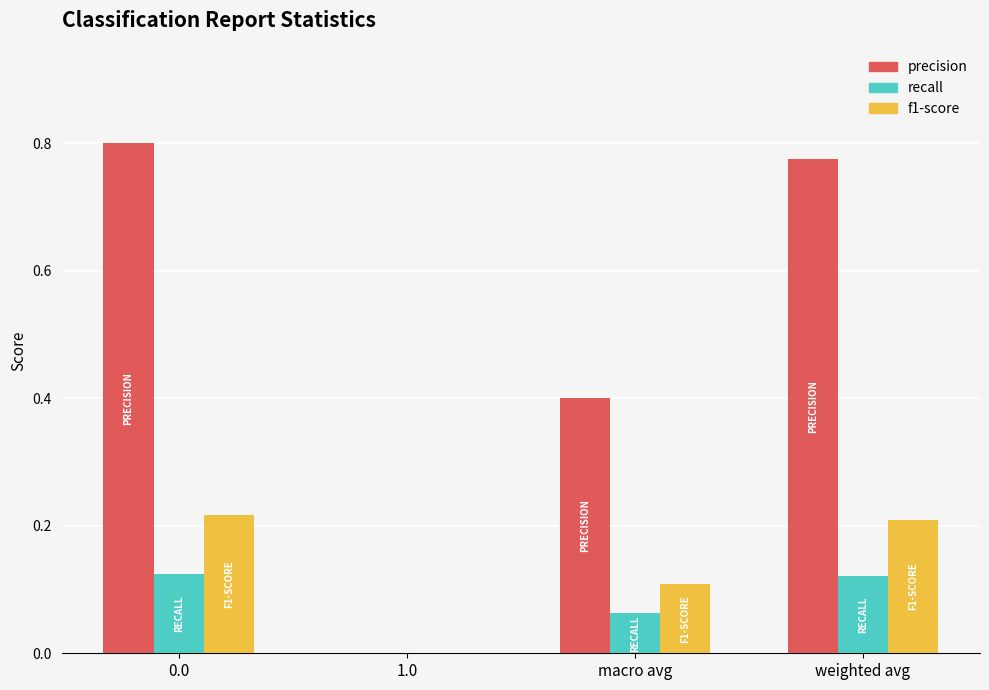

Which series has the largest total across all categories?

precision